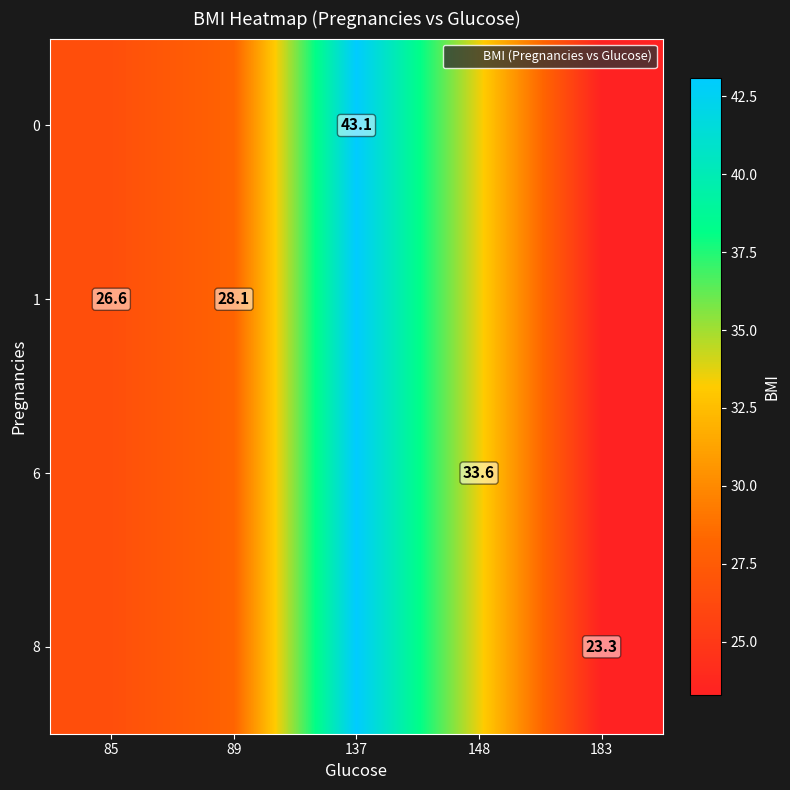

Is the value of 0 at 183 greater than the value of 8 at 89?

No